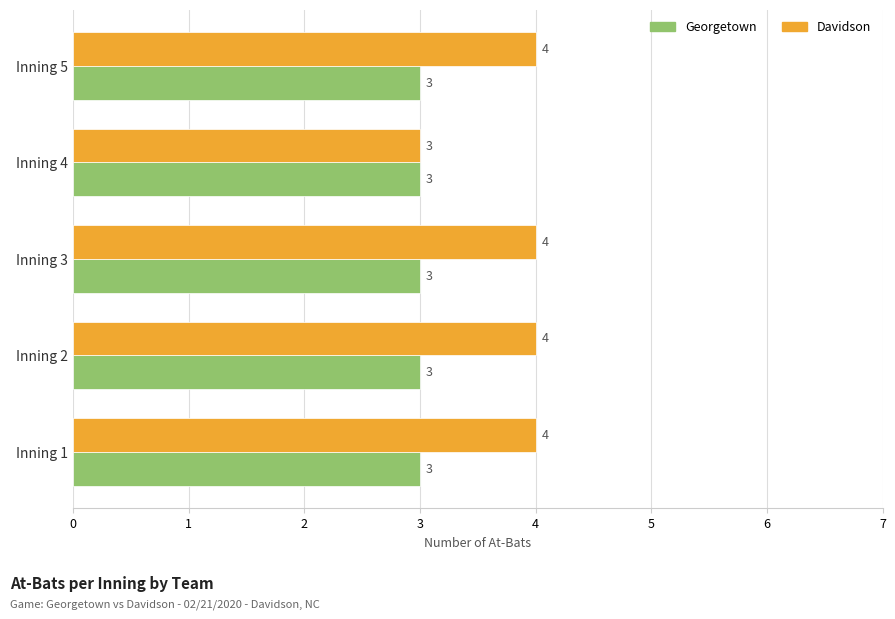

How many data points does each series have?

5